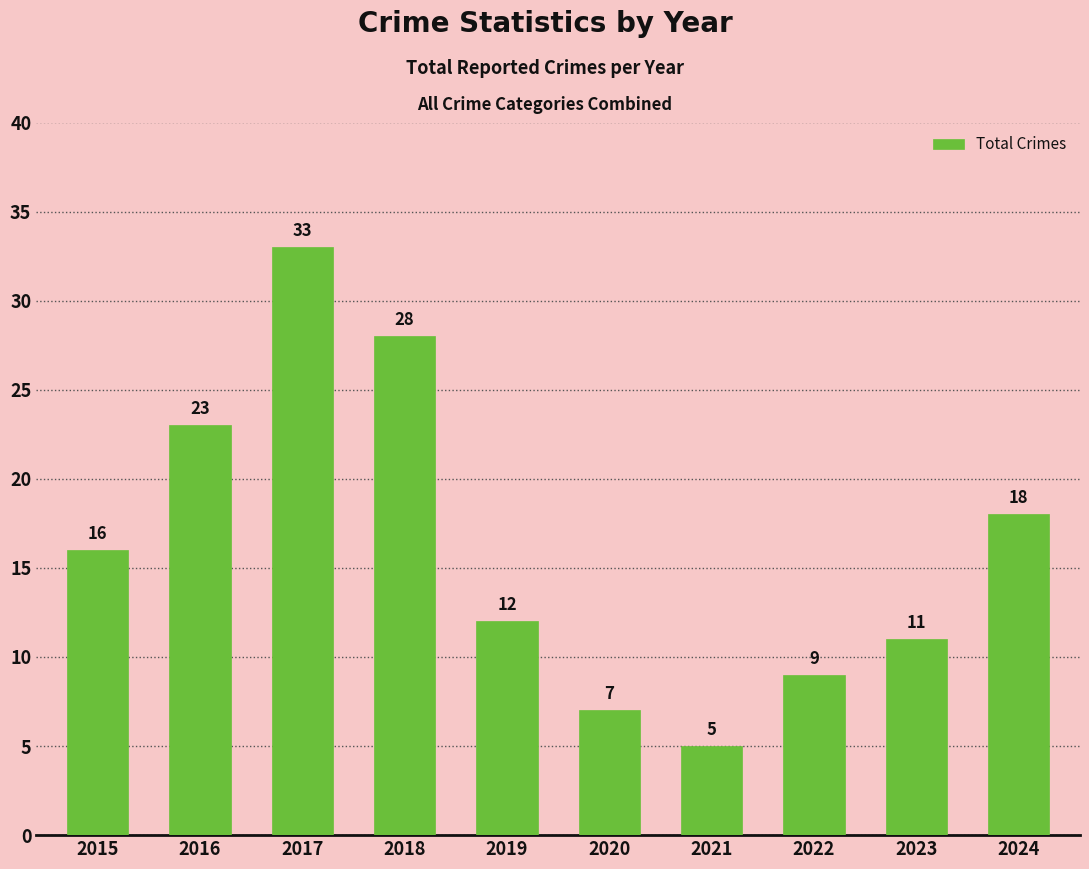

What is the value of the 1st bar from the left?

16